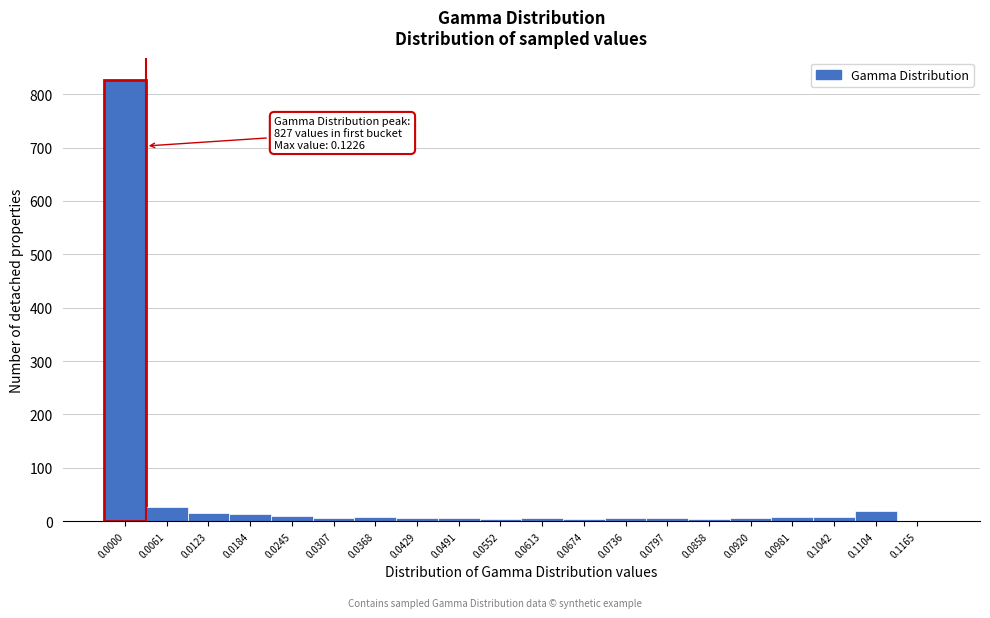

The value at 0.1165 is 0. True or false?

True